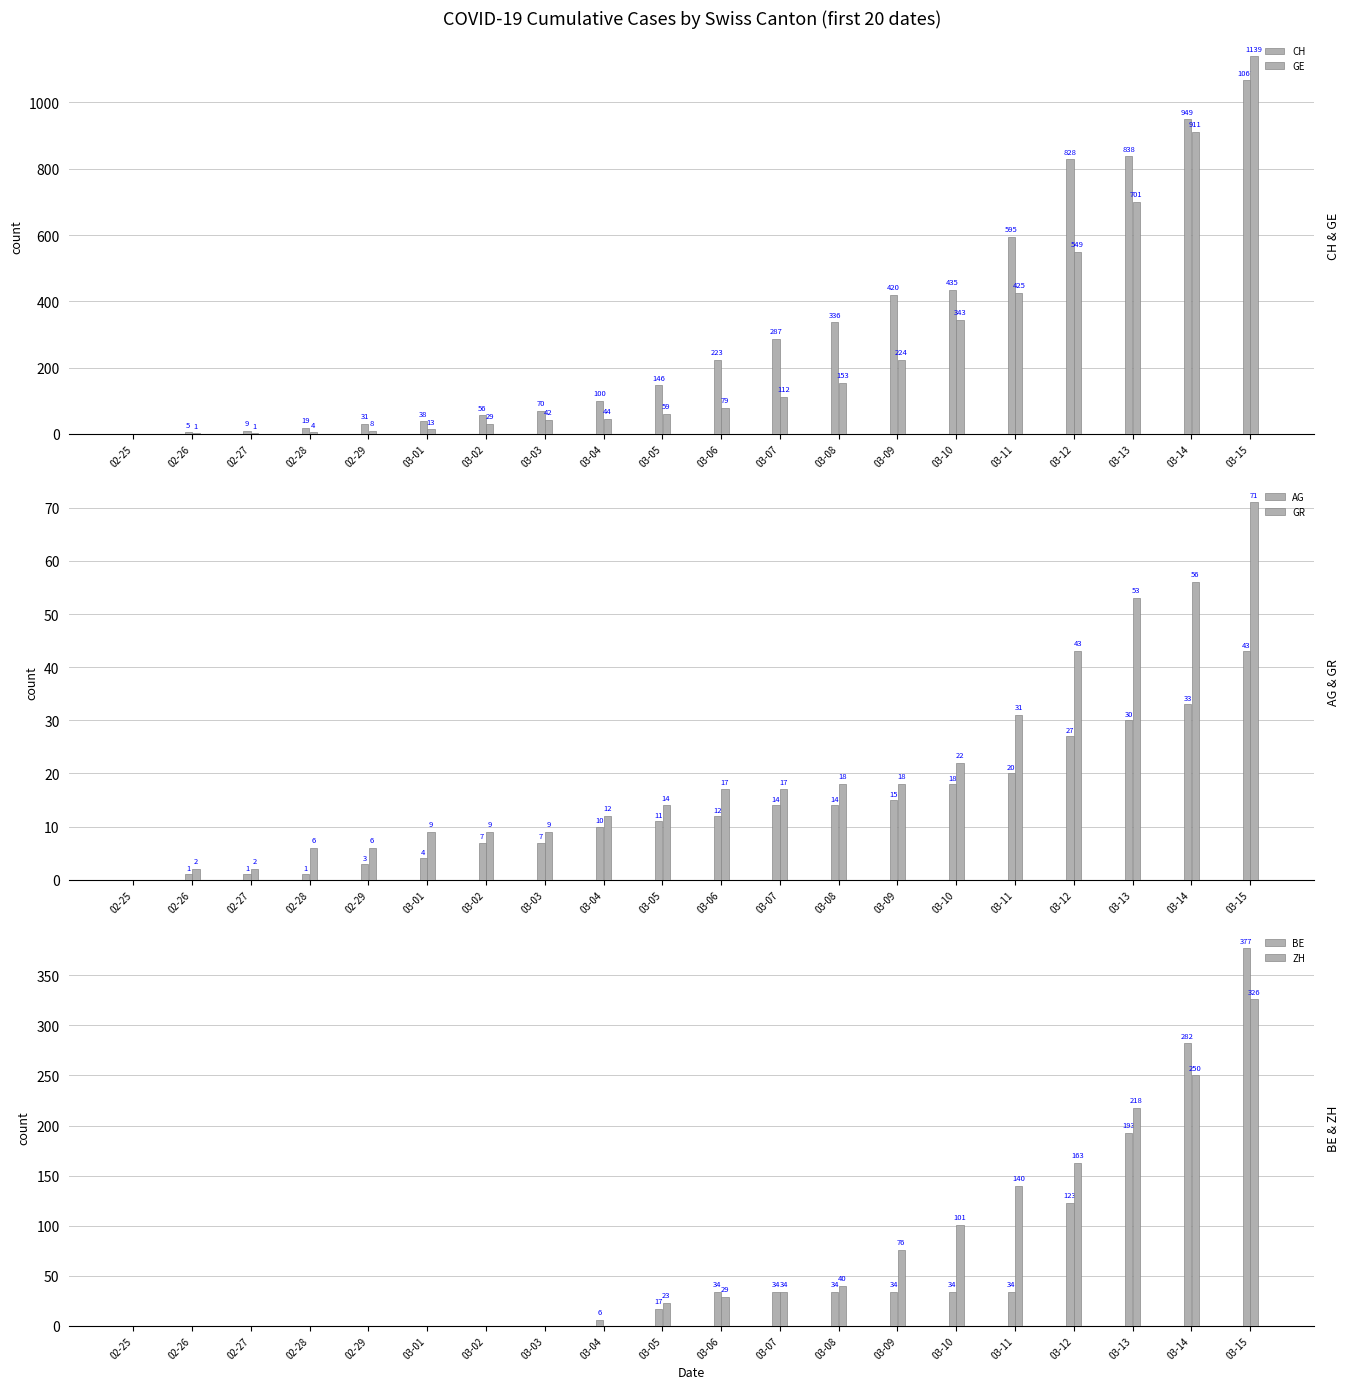

Are the bars horizontal?

No